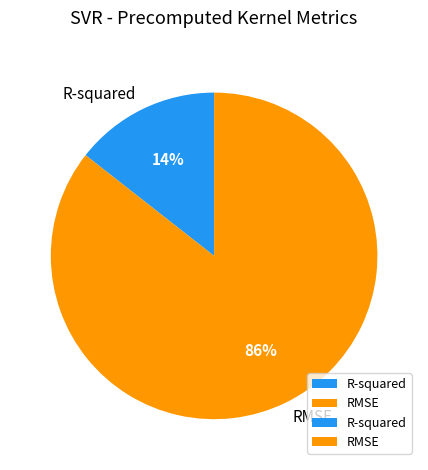

What percentage is the RMSE slice, to the nearest percent?

86%